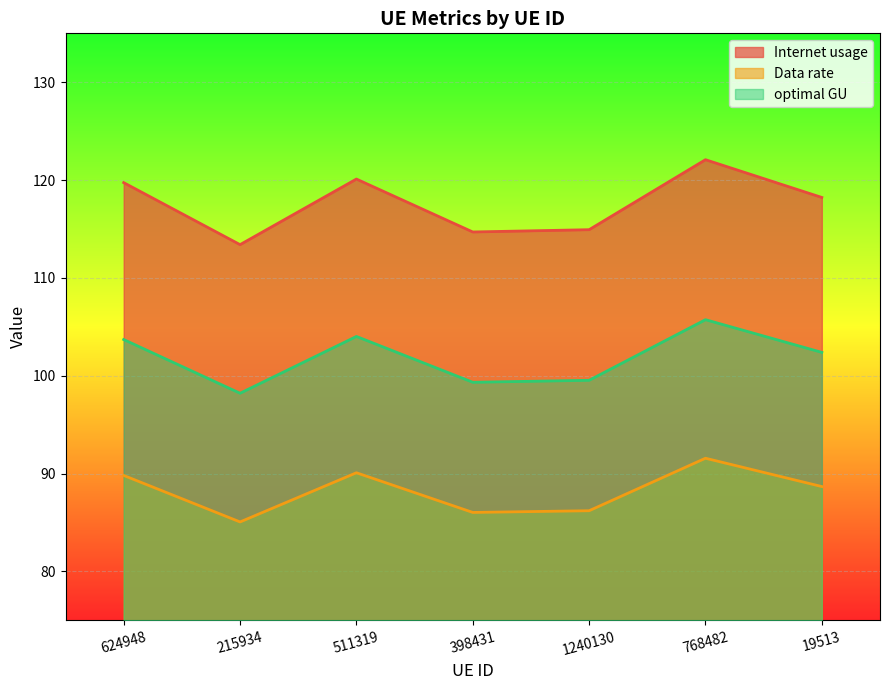

Read the Internet usage value at 511319.

120.1